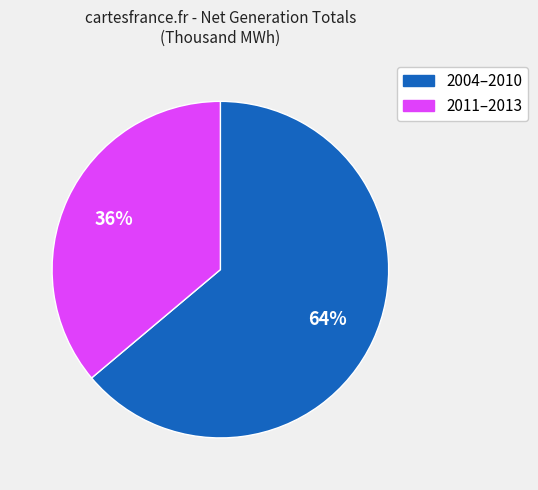

To the nearest percent, what is the difference between the largest and smallest slice percentages?

28%